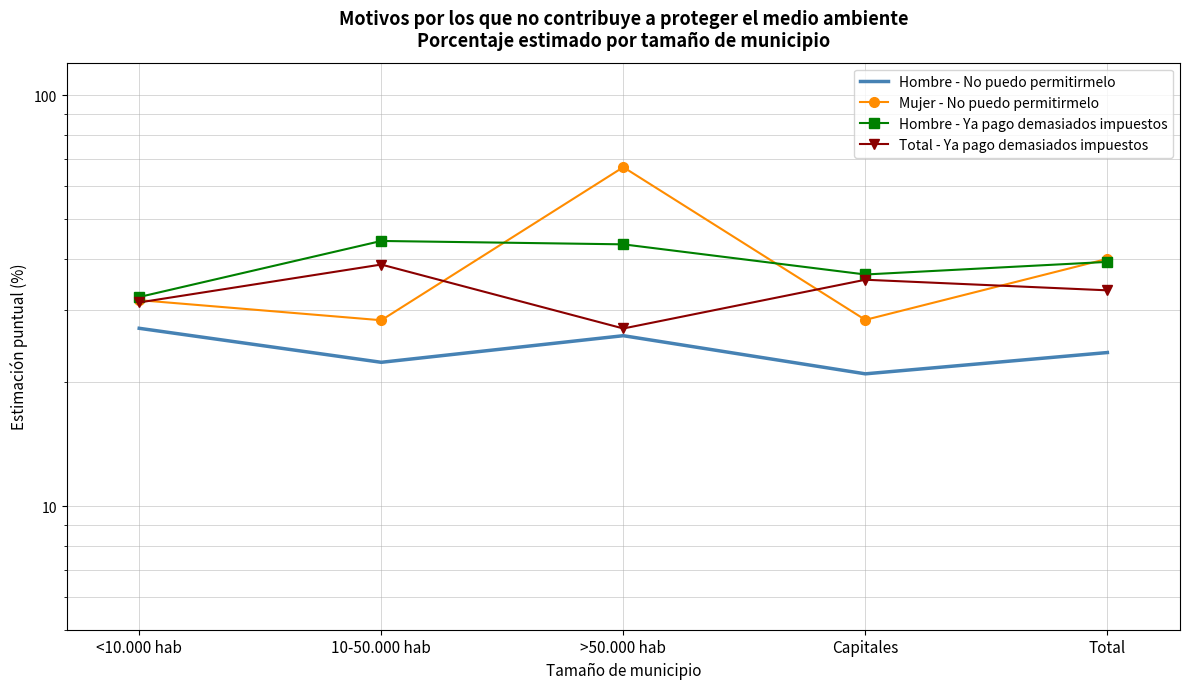

Where is the first local minimum for Mujer - No puedo permitirmelo?

10-50.000 hab